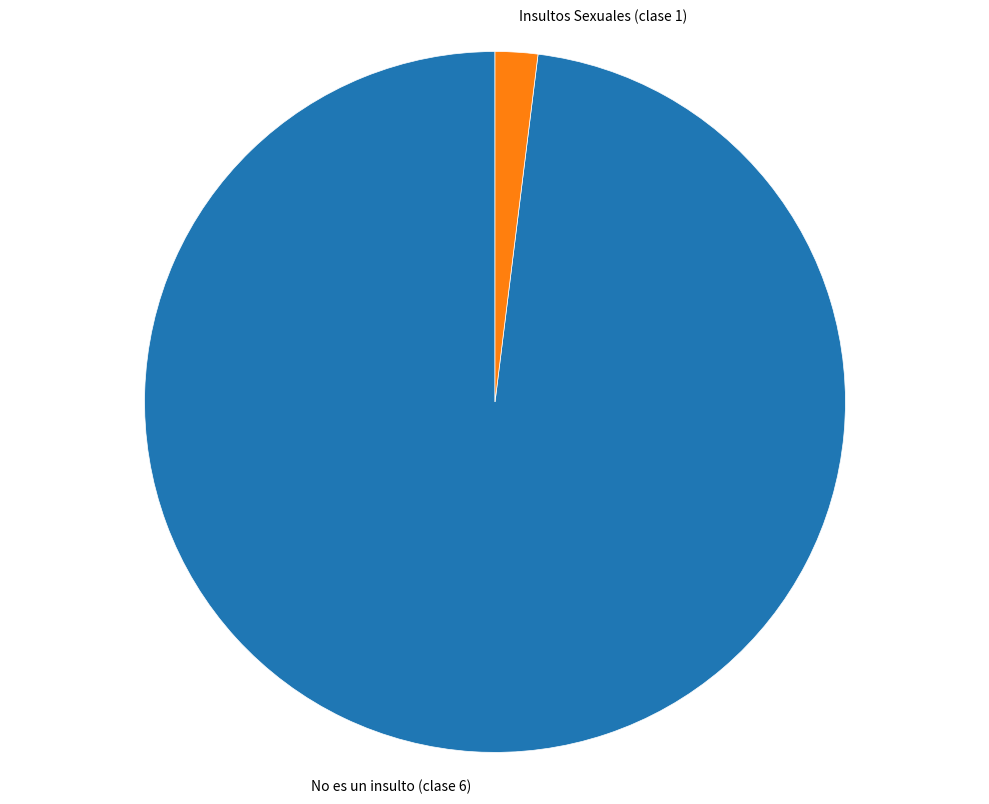

Combined, do No es un insulto (clase 6) and Insultos Sexuales (clase 1) account for over 50%?

Yes